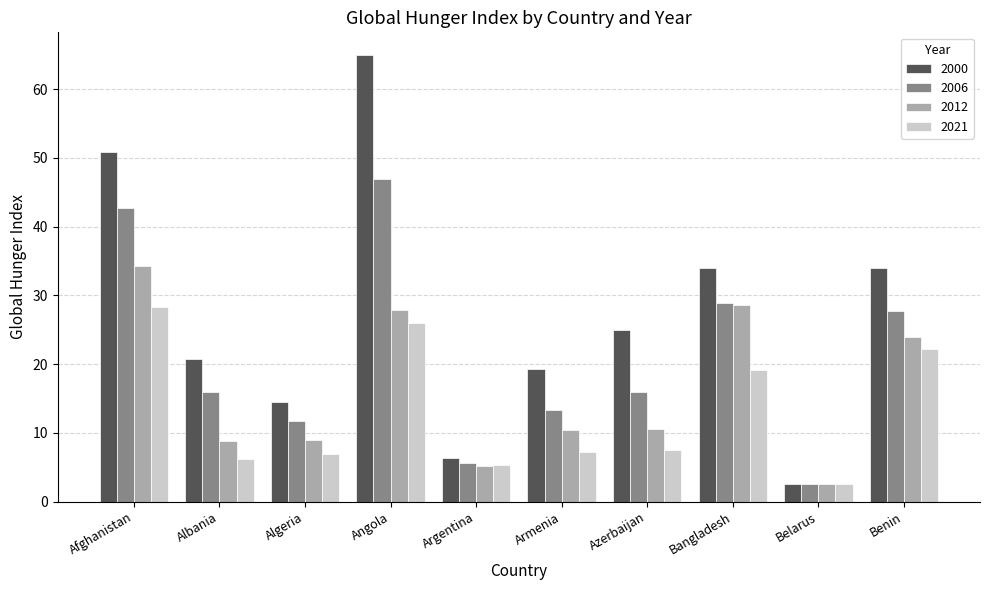

Is the value of 2006 at Afghanistan greater than the value of 2012 at Albania?

Yes